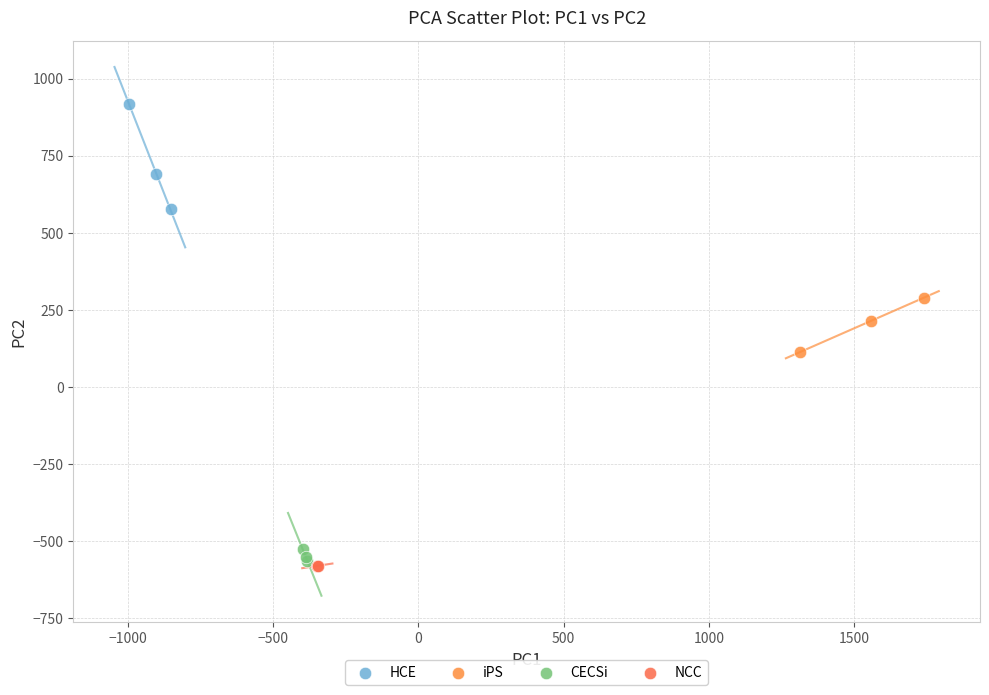

What are all the series names shown in the legend?

HCE, iPS, CECSi, NCC